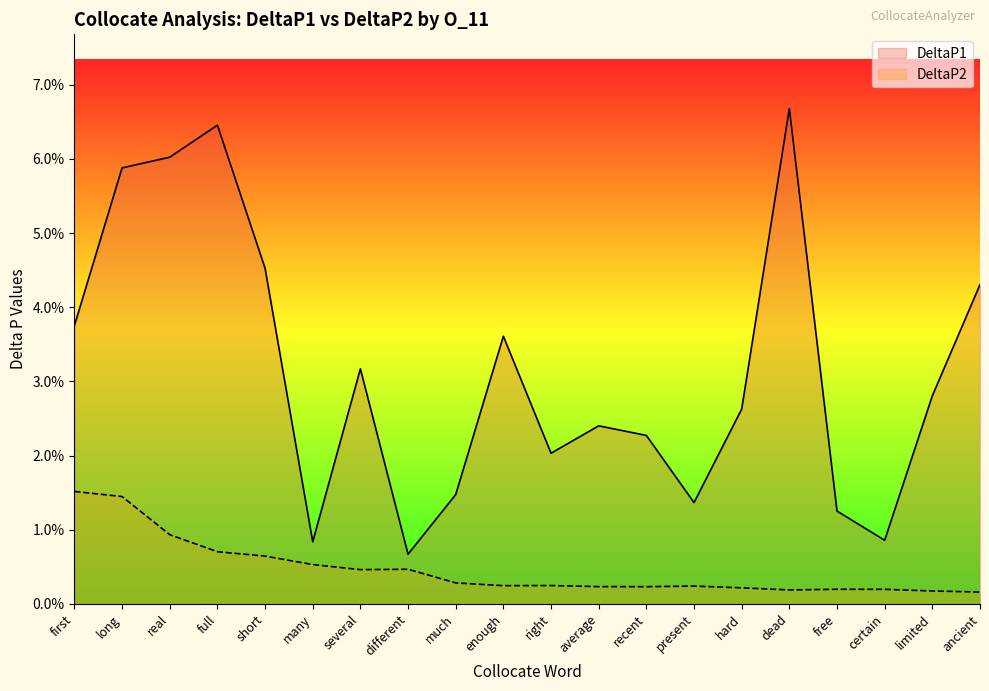

Count the DeltaP2 values in the range 0 to 1.

20